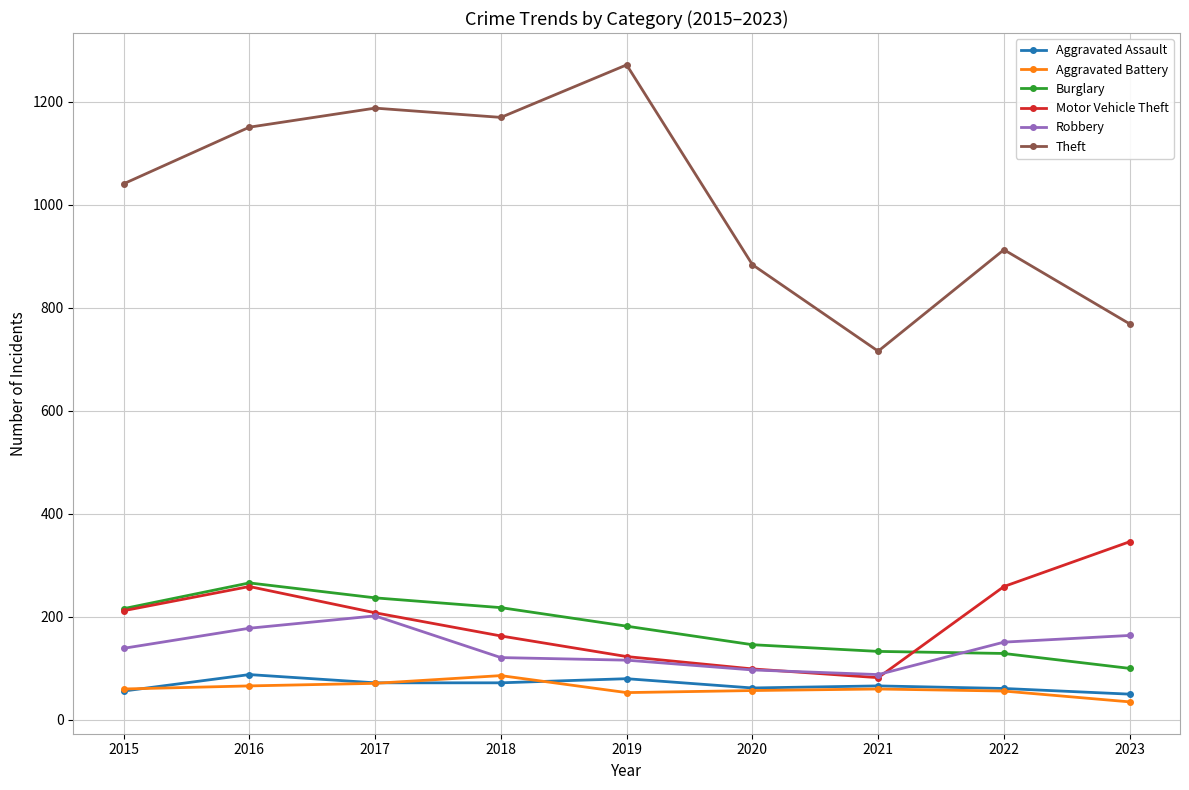

What is the average value of the Aggravated Battery series?

60